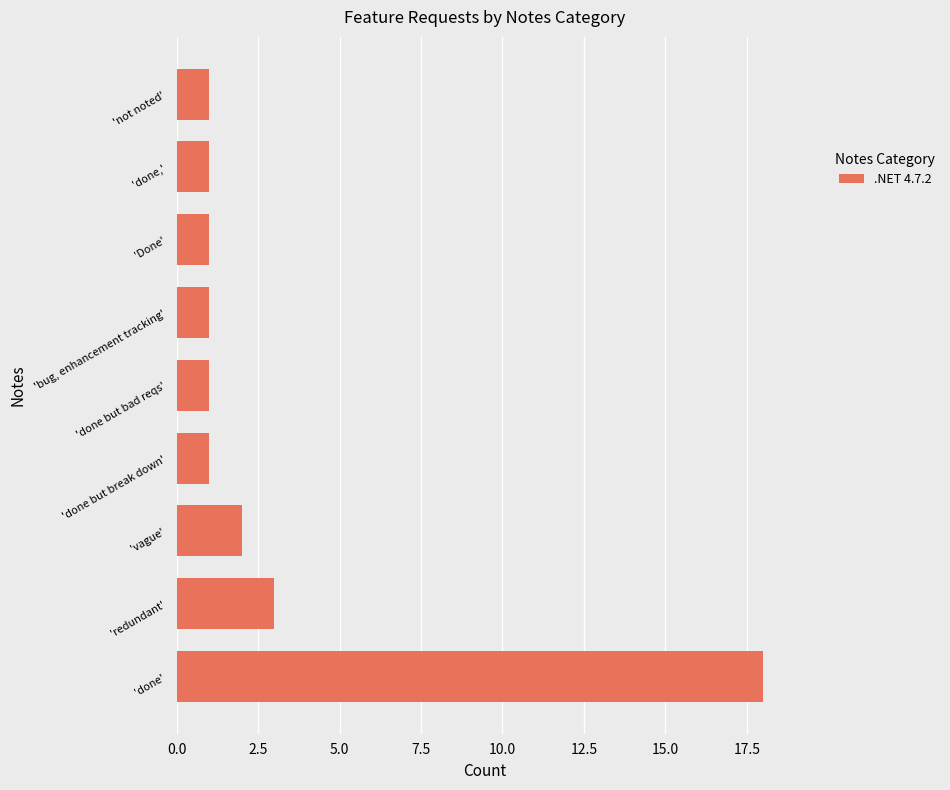

At which label is the value closest to 9?

'redundant'